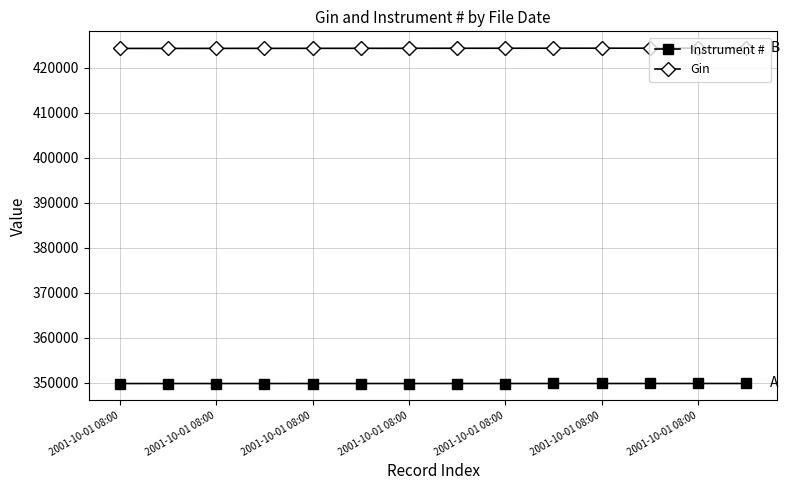

What is the value of the Instrument # point at the 1st from the left?

349792